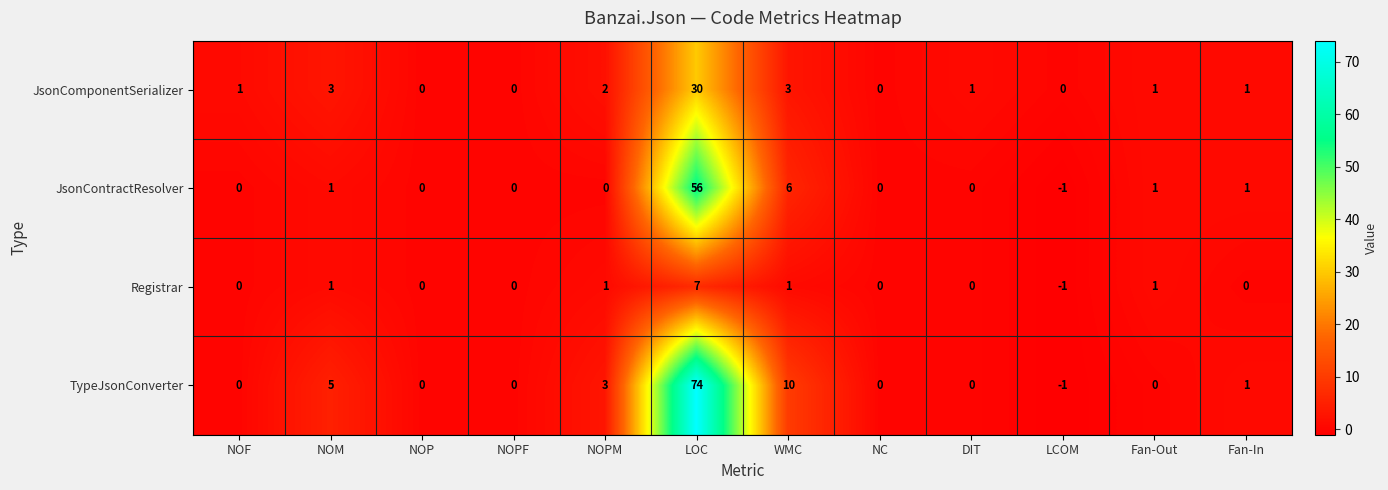

Count the number of categories in the chart.

12